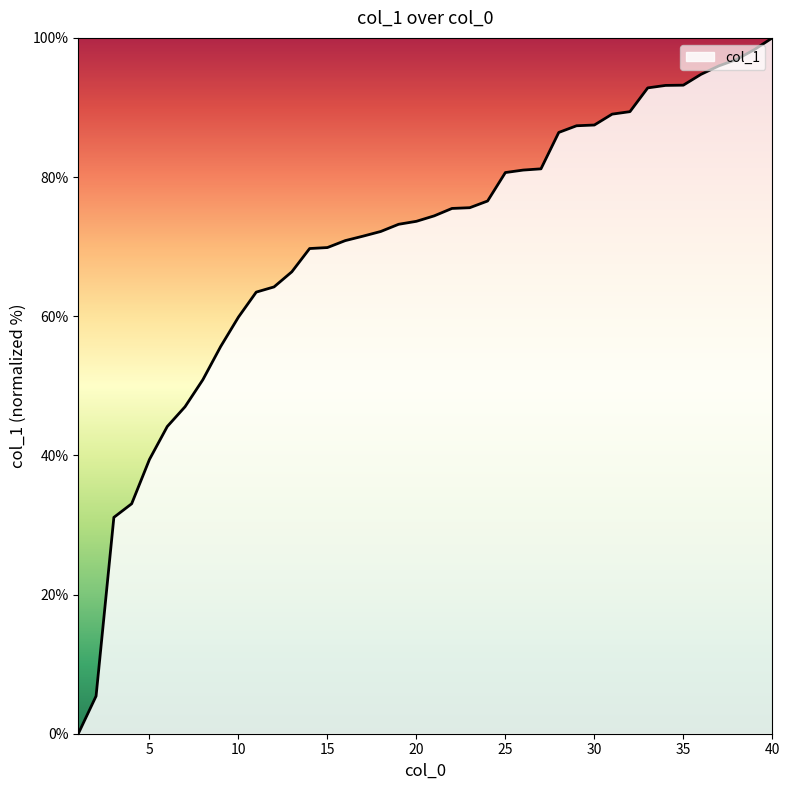

What is the value of the 21st point from the left?

74.4